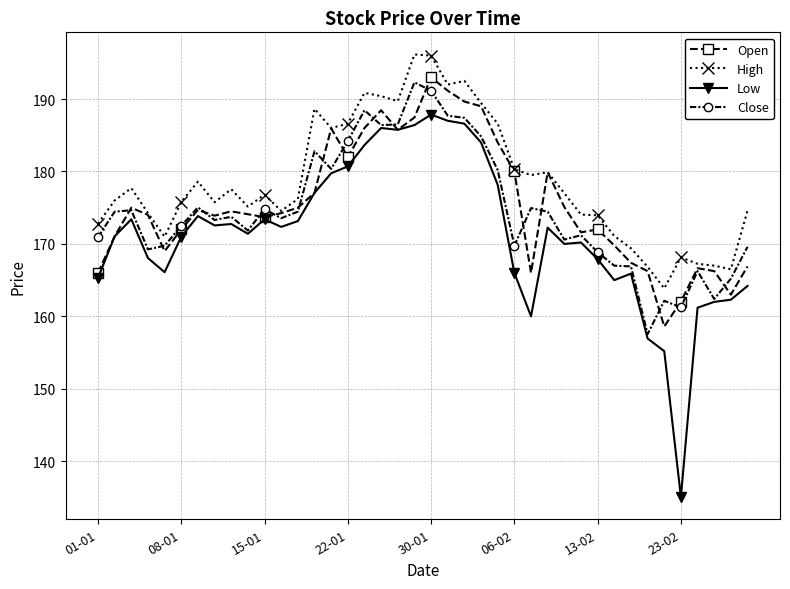

Which series has the largest range (max minus min)?

Low